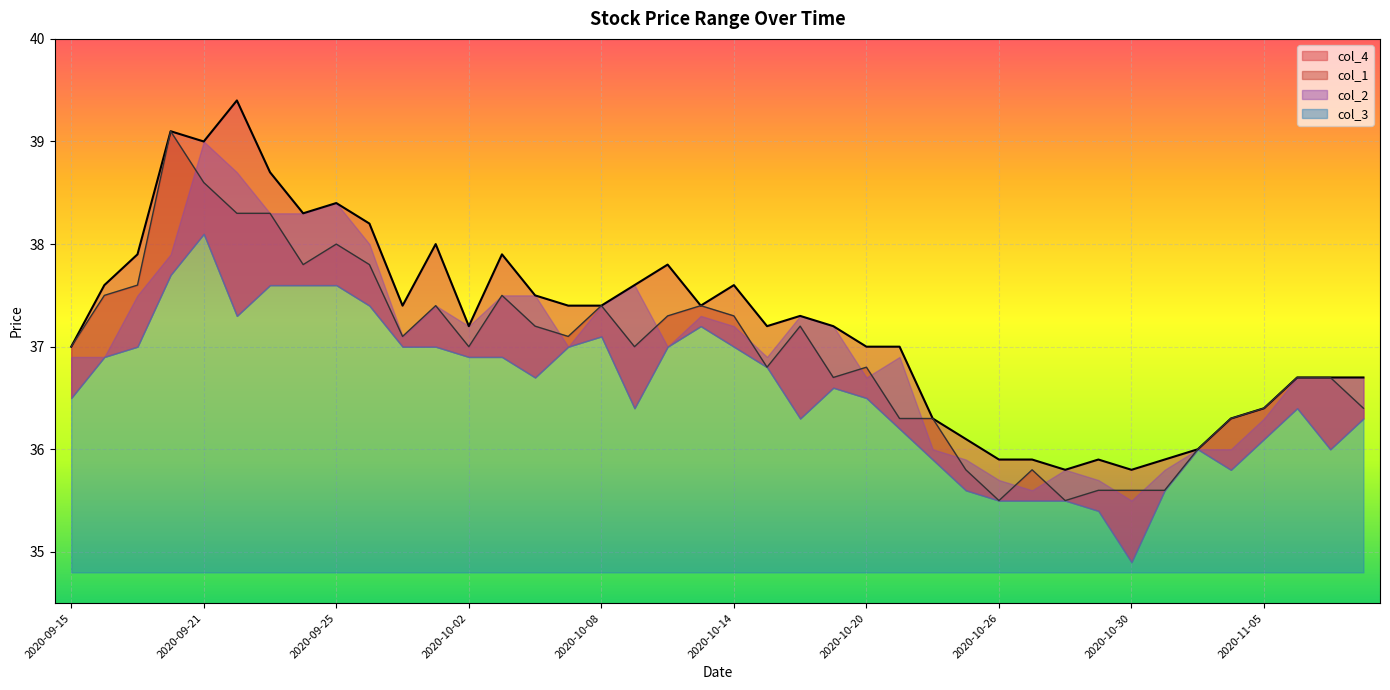

What is the label of the 27th point from the left?

2020-10-22